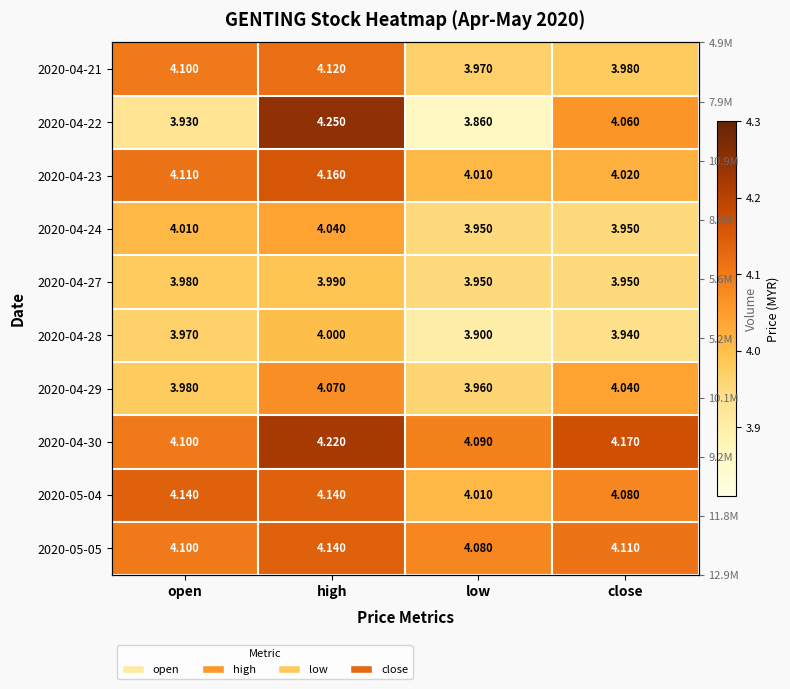

Between open and low, which series saw the biggest shift?

2020-05-04